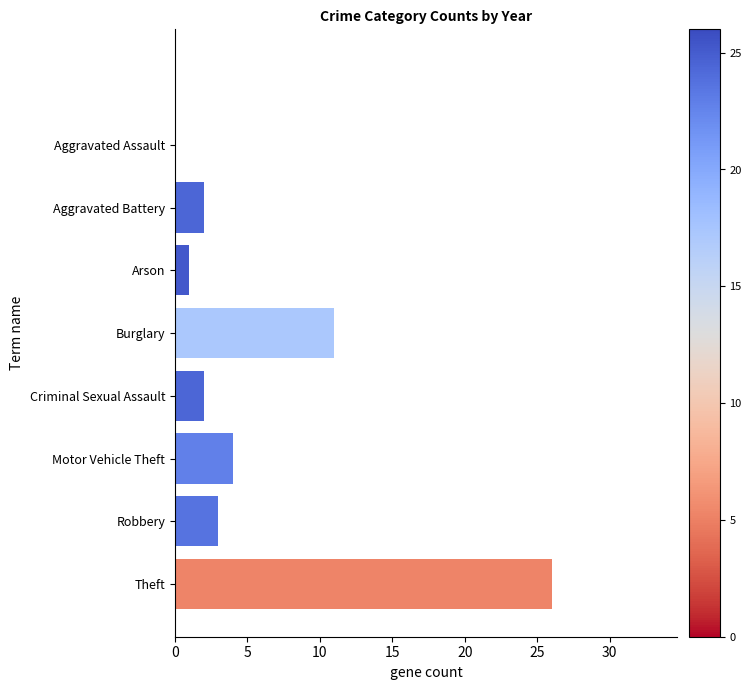

The value of 2020 at Criminal Sexual Assault is 6. True or false?

False